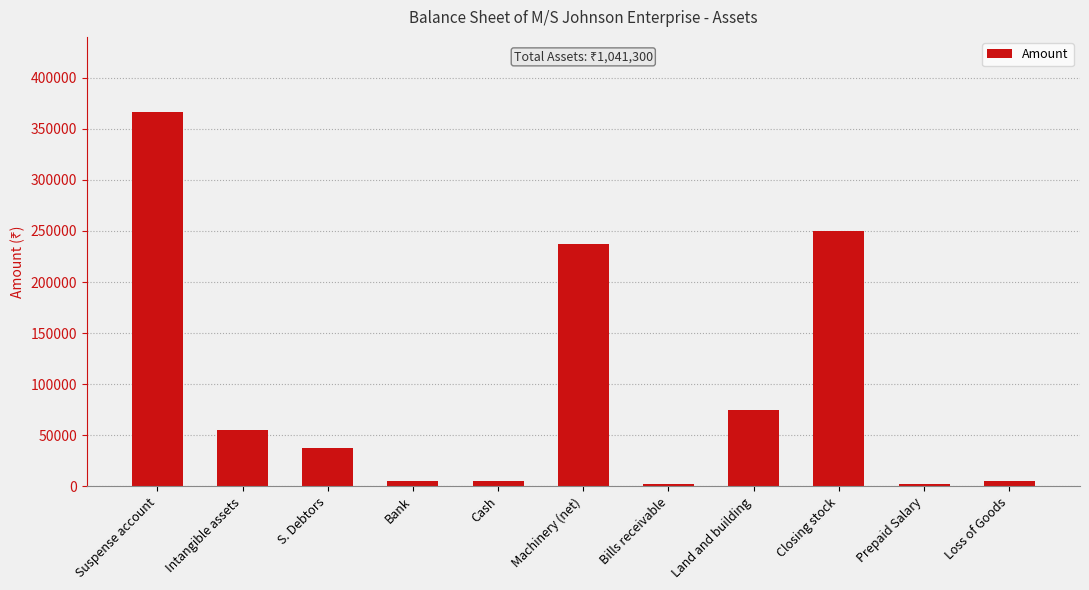

What is the label of the 6th bar from the right?

Machinery (net)